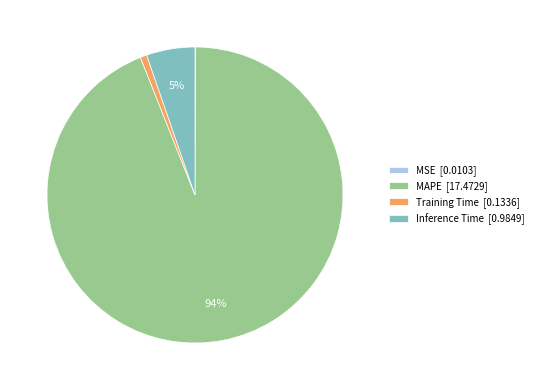

Which has a higher value, Training Time [0.1336] or Inference Time [0.9849]?

Inference Time [0.9849]